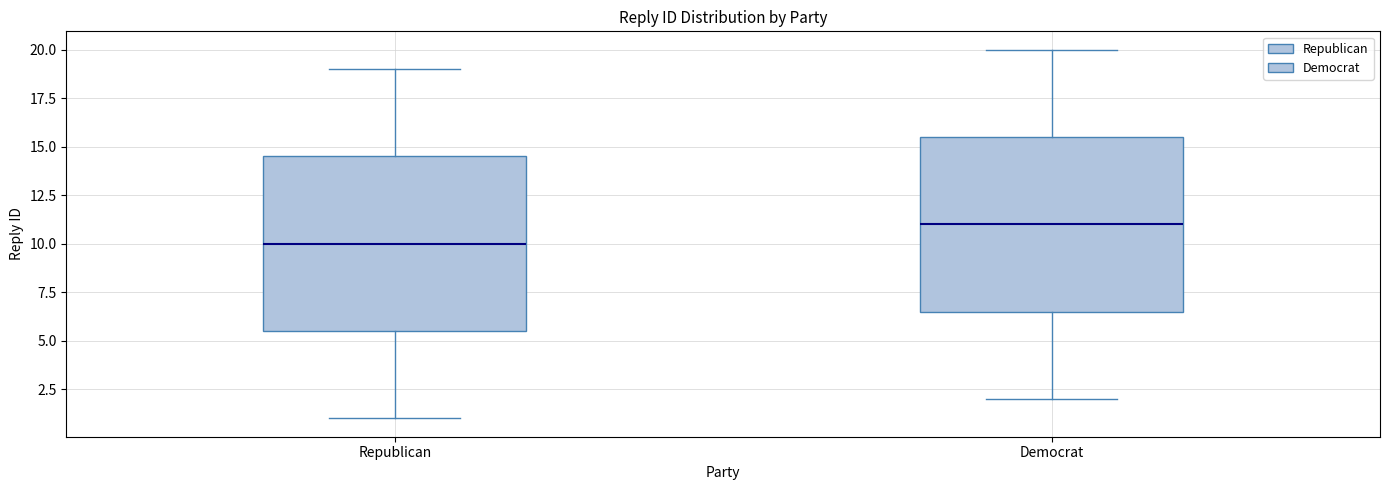

Reading left to right, transcribe this box plot: for each box, give where its median line is, the range the box spans, and where its two whiskers end, as read against the y-axis. The values are not printed on the chart, so give them approximately, as read against the axis.

Republican: median 10.0, box 5.5 to 14.5, whiskers 1.0 to 19.0
Democrat: median 11.0, box 6.5 to 15.5, whiskers 2.0 to 20.0